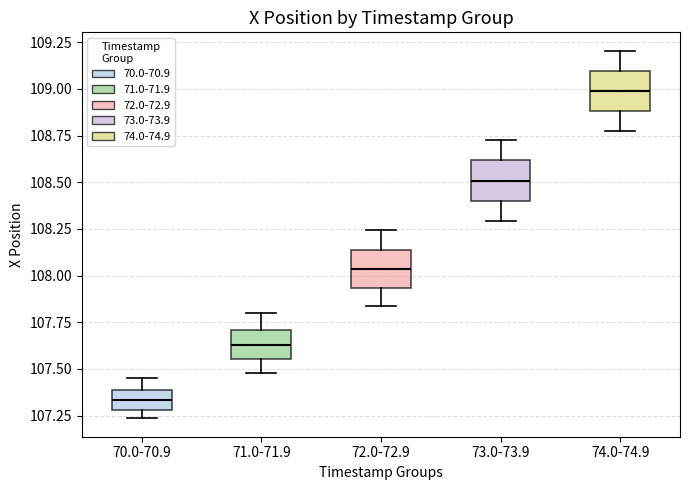

Which box's median line is the highest?

74.0-74.9